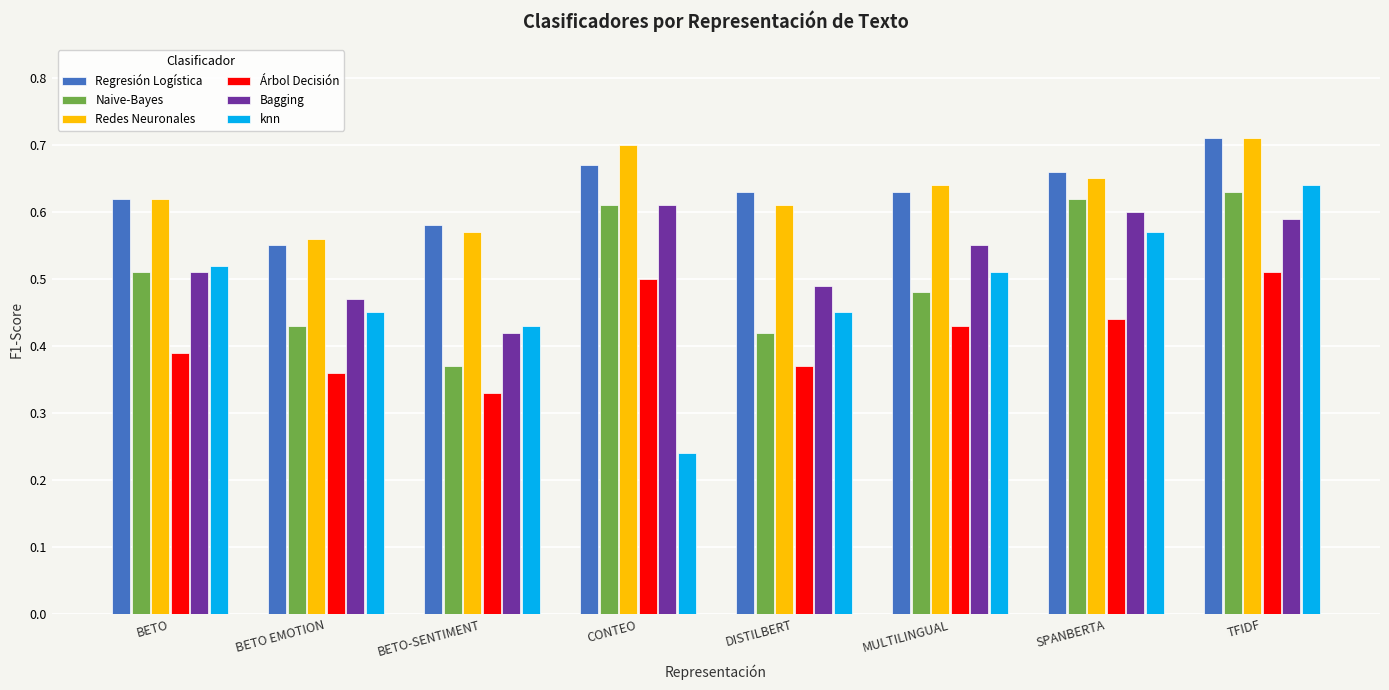

Count the knn values in the range 0 to 1.

8